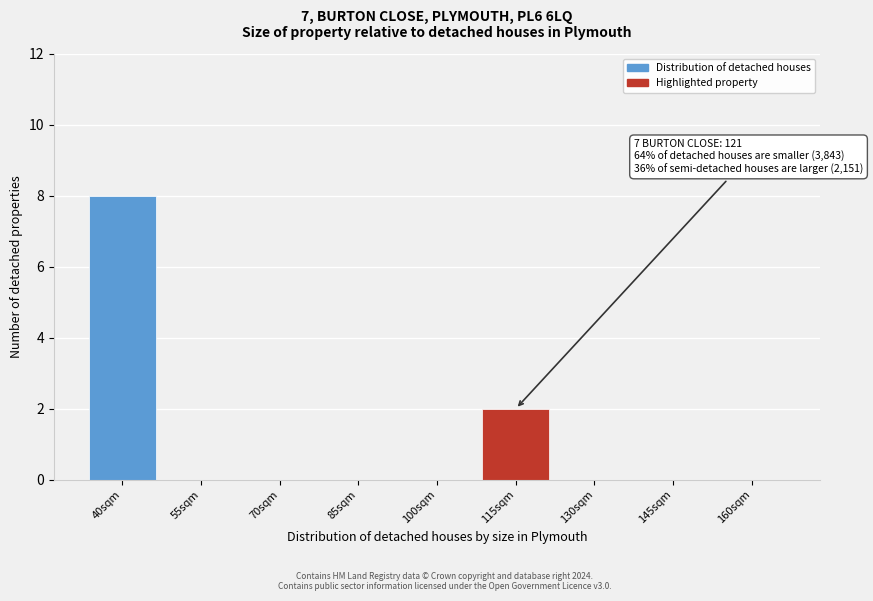

Reading right to left, transcribe all the data shown in this chart.

160sqm=0	145sqm=0	130sqm=0	115sqm=2	100sqm=0	85sqm=0	70sqm=0	55sqm=0	40sqm=8